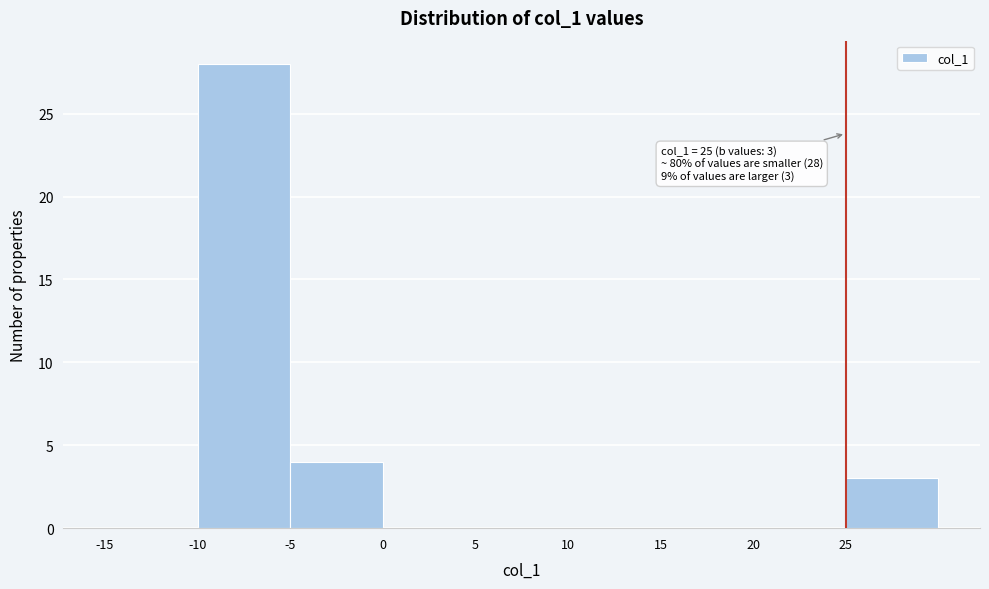

Over which range of the x-axis is the bar tallest?

-10 to -5